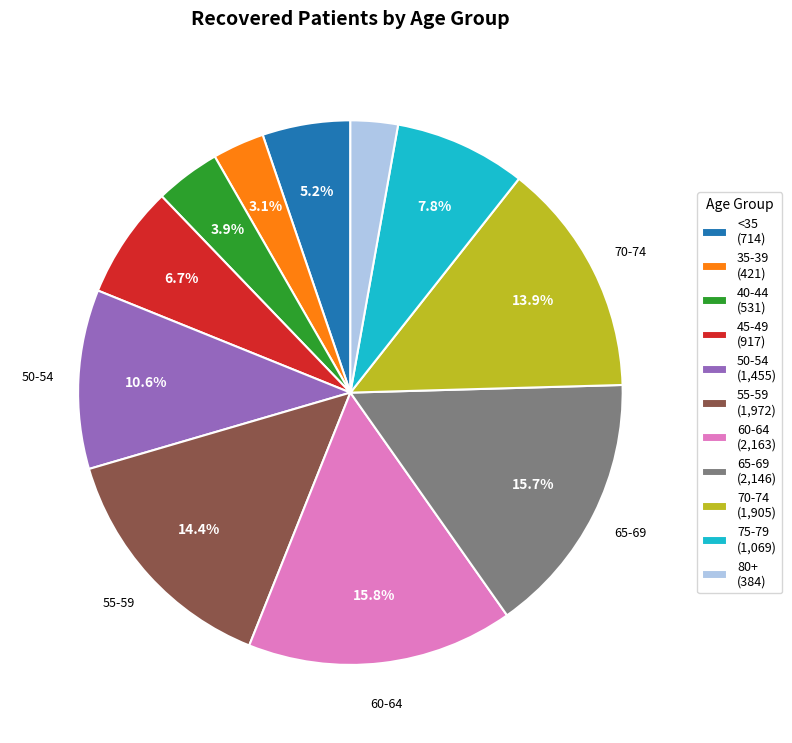

How many slices are in this pie chart?

11